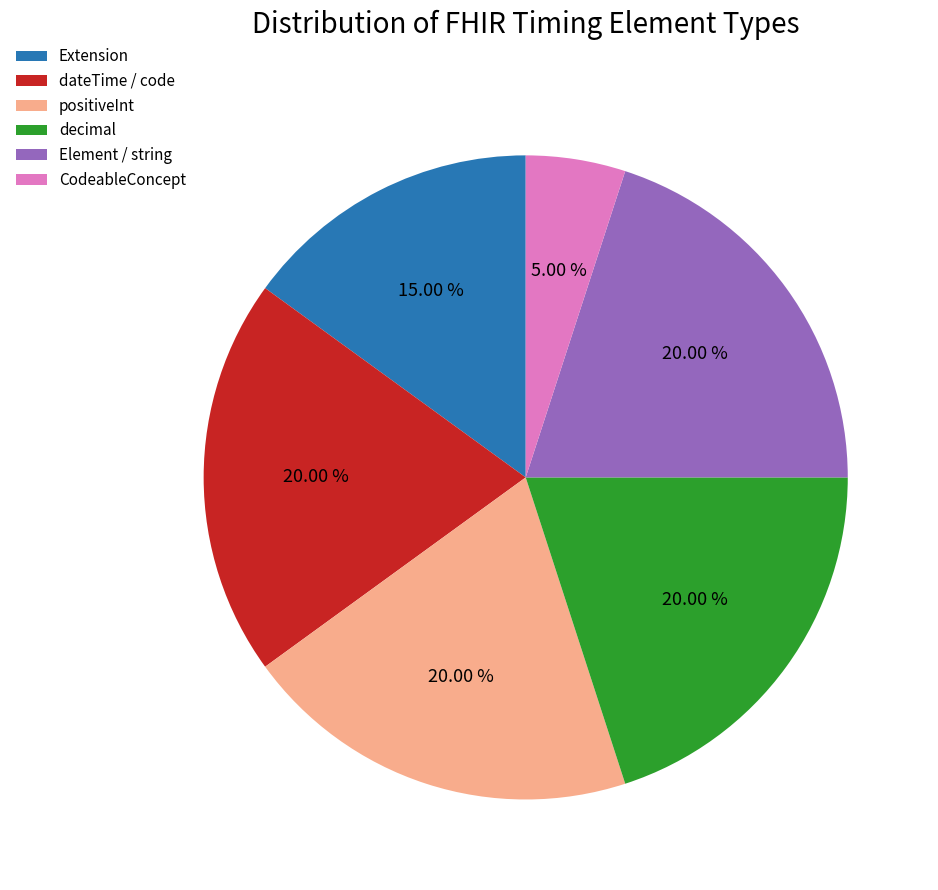

Does positiveInt represent more than half of the total?

No